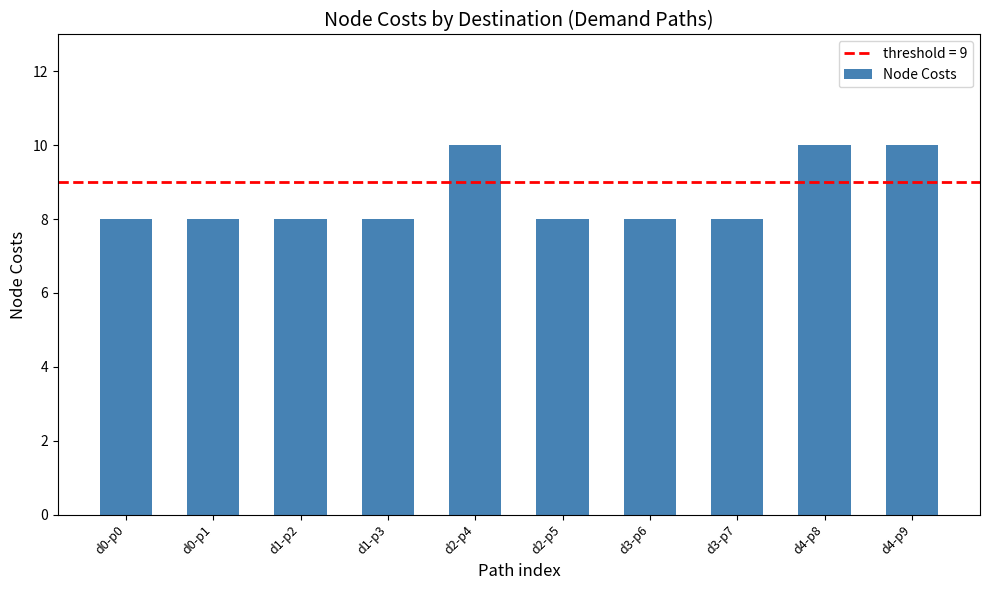

What position from the right is d4-p9?

1